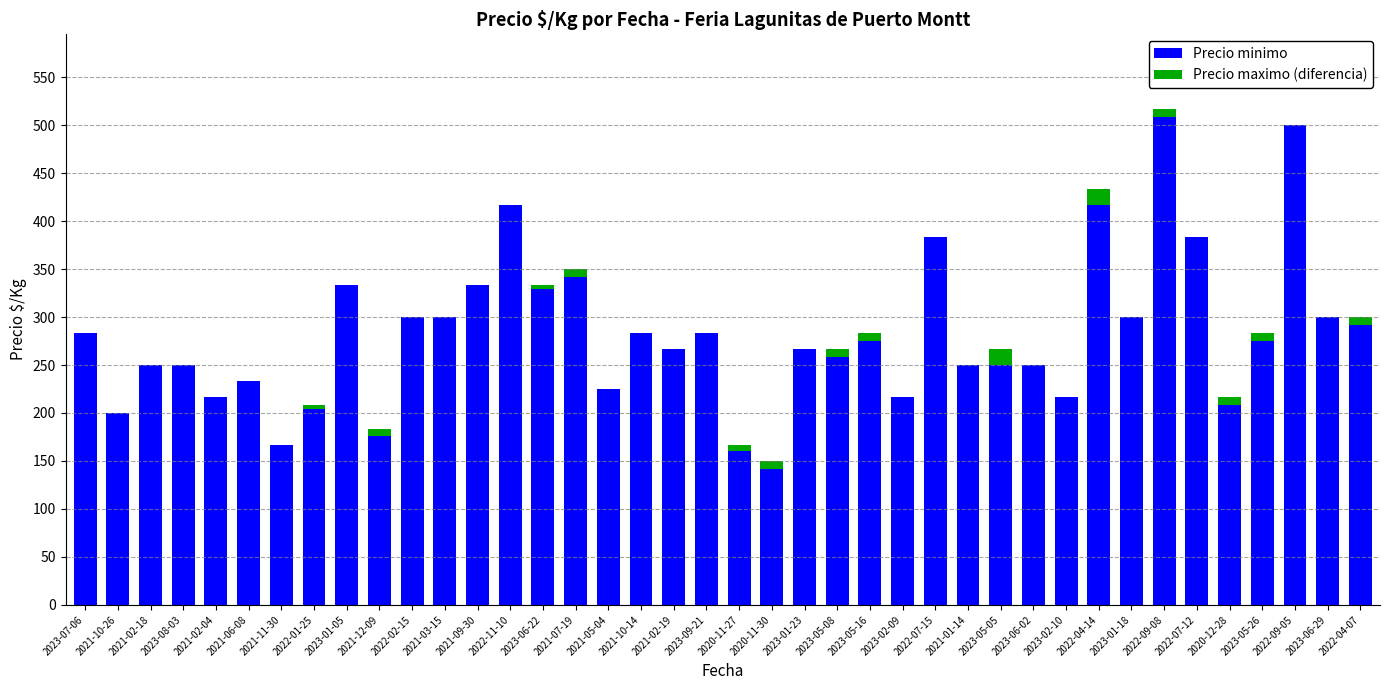

Are the bars grouped side by side (vs. stacked)?

No